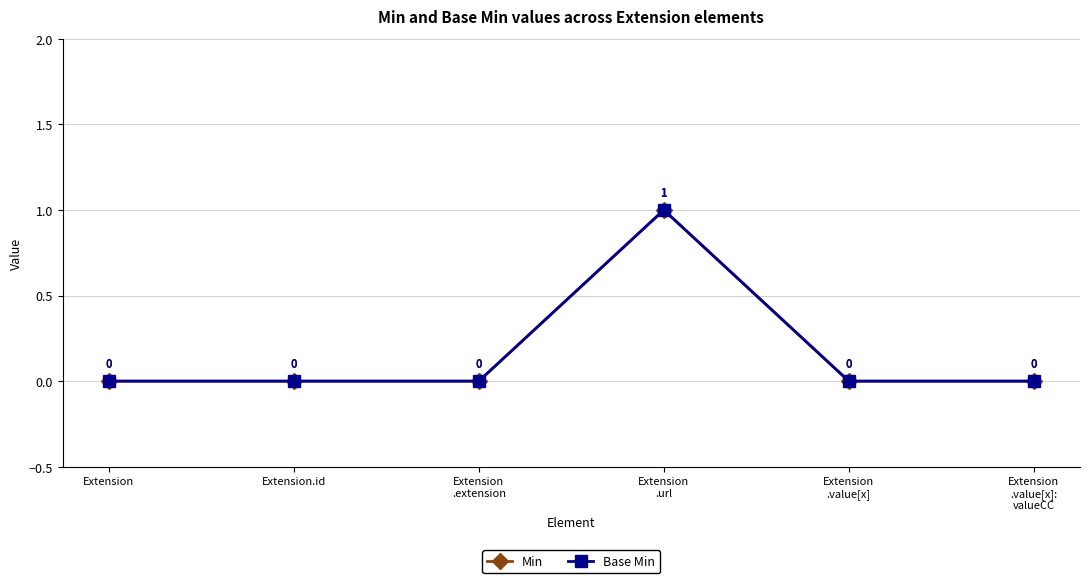

Is this an area chart (filled region under the line)?

No